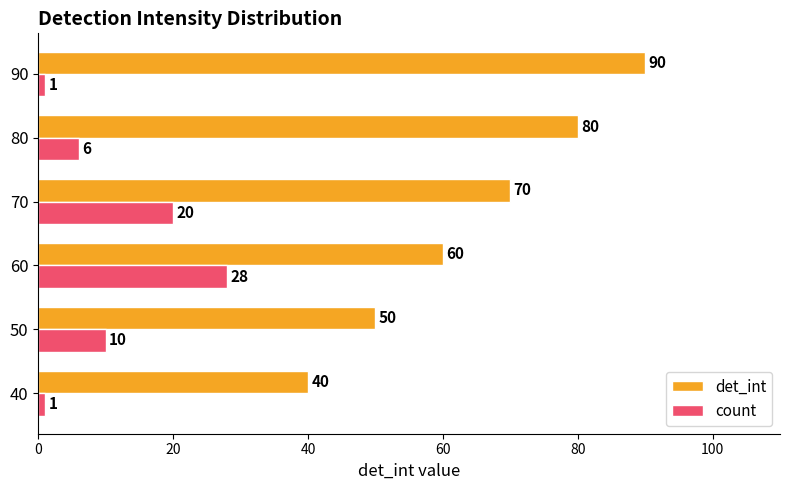

True or false: count has a value of 10 at 60.

False